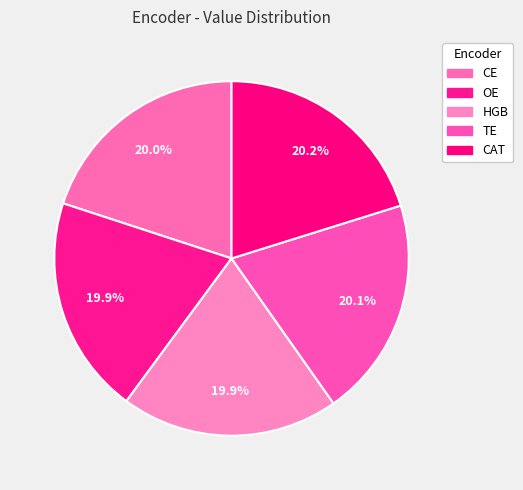

Count the number of slices in the pie.

5